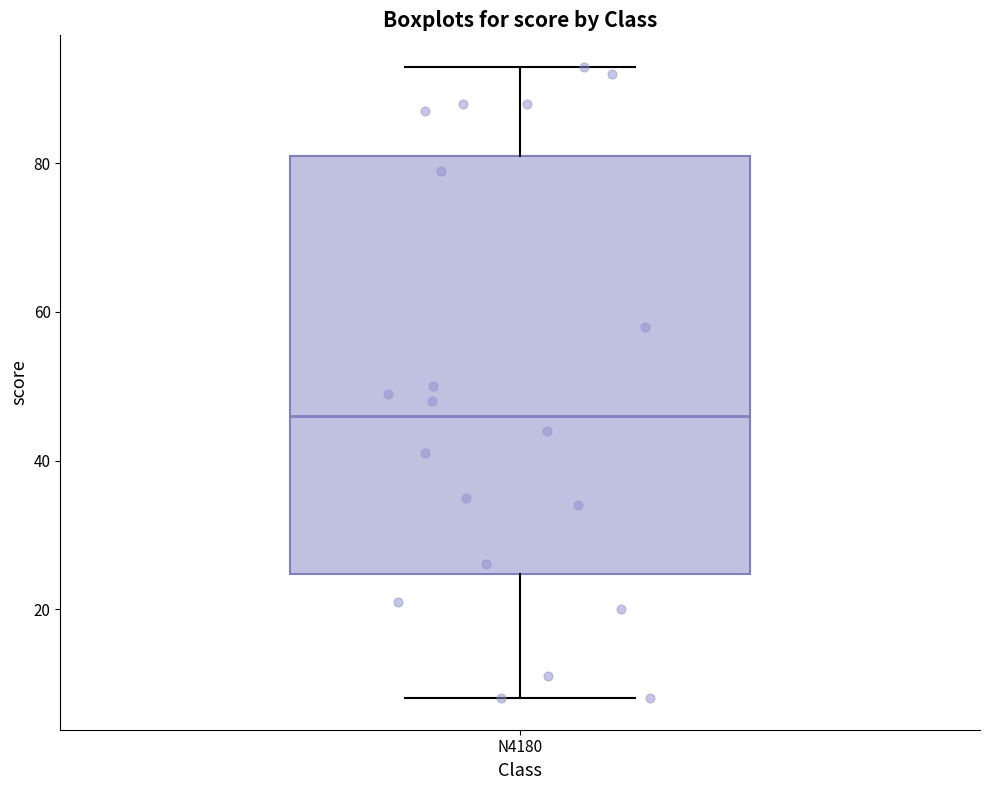

Read this box plot against the y-axis: the position of the median line, the range covered by the box, and the ends of both whiskers. The values are not printed on the chart, so give them approximately, as read against the axis.

median 46, box 24 to 82, whiskers 8 to 94